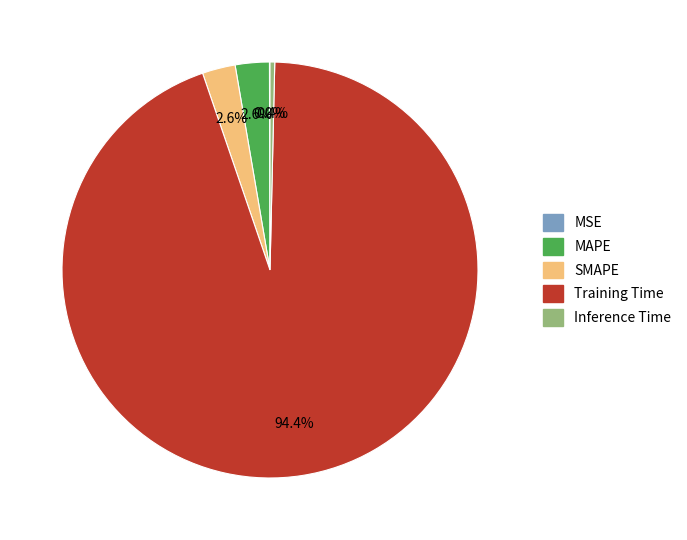

Which slice is the largest?

Training Time